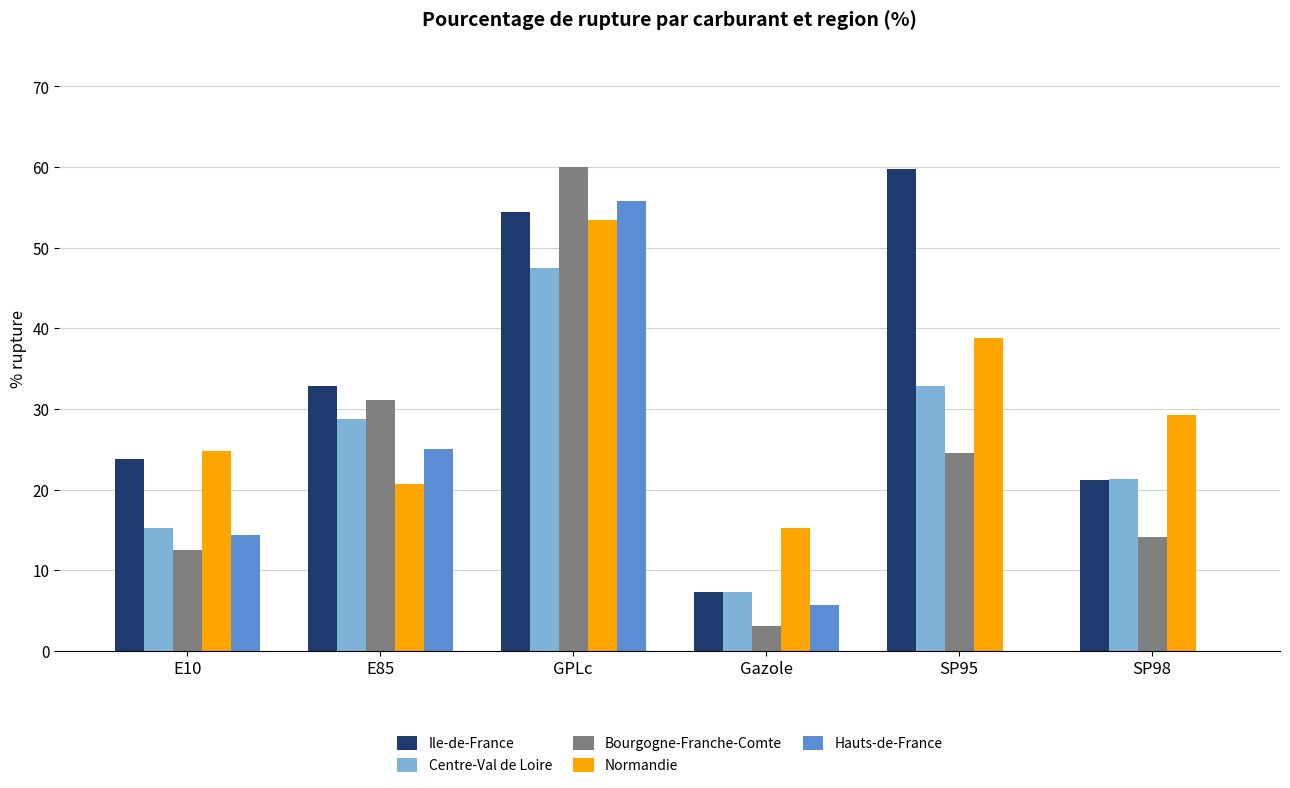

Is it true that Bourgogne-Franche-Comte equals 14.1 at SP98?

True